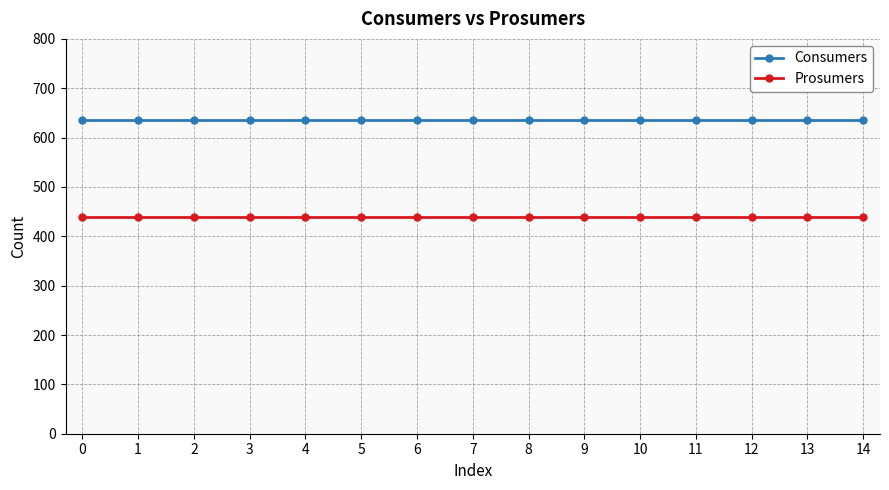

What is the value of the Prosumers point at the 7th from the left?

440